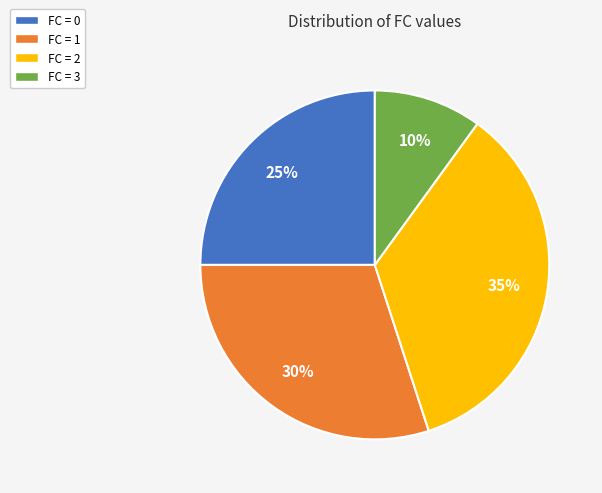

To the nearest percent, what is the average slice percentage?

25%